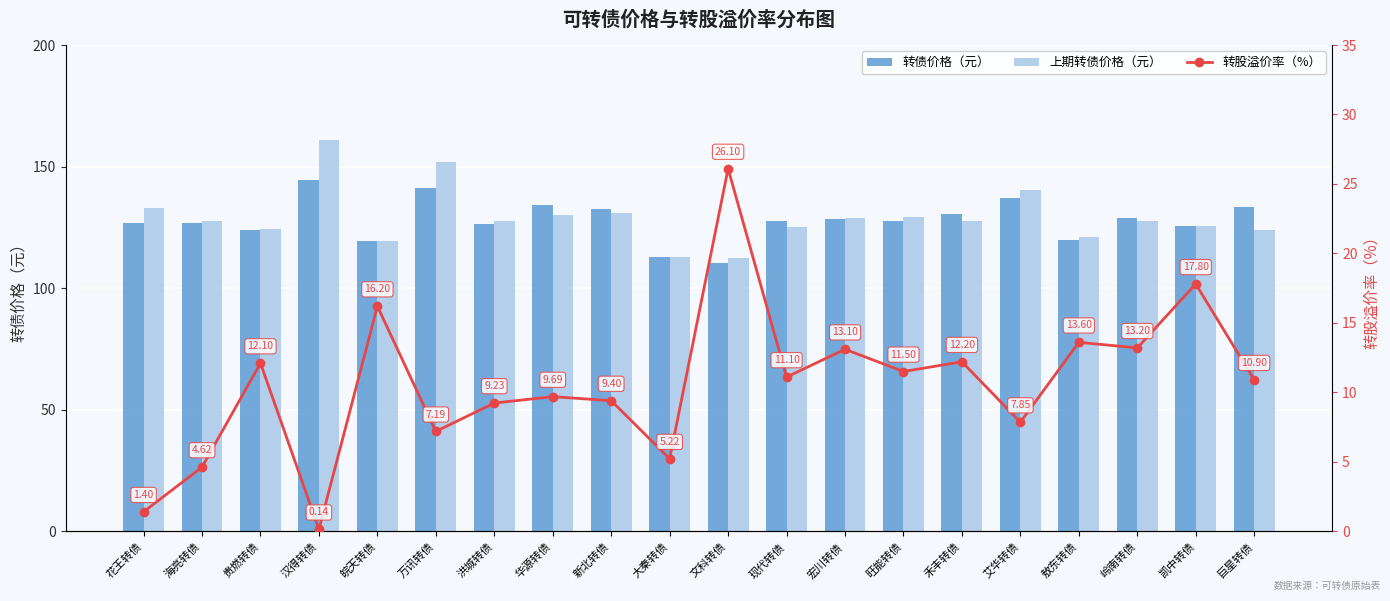

What is the minimum value shown in the chart?

0.1